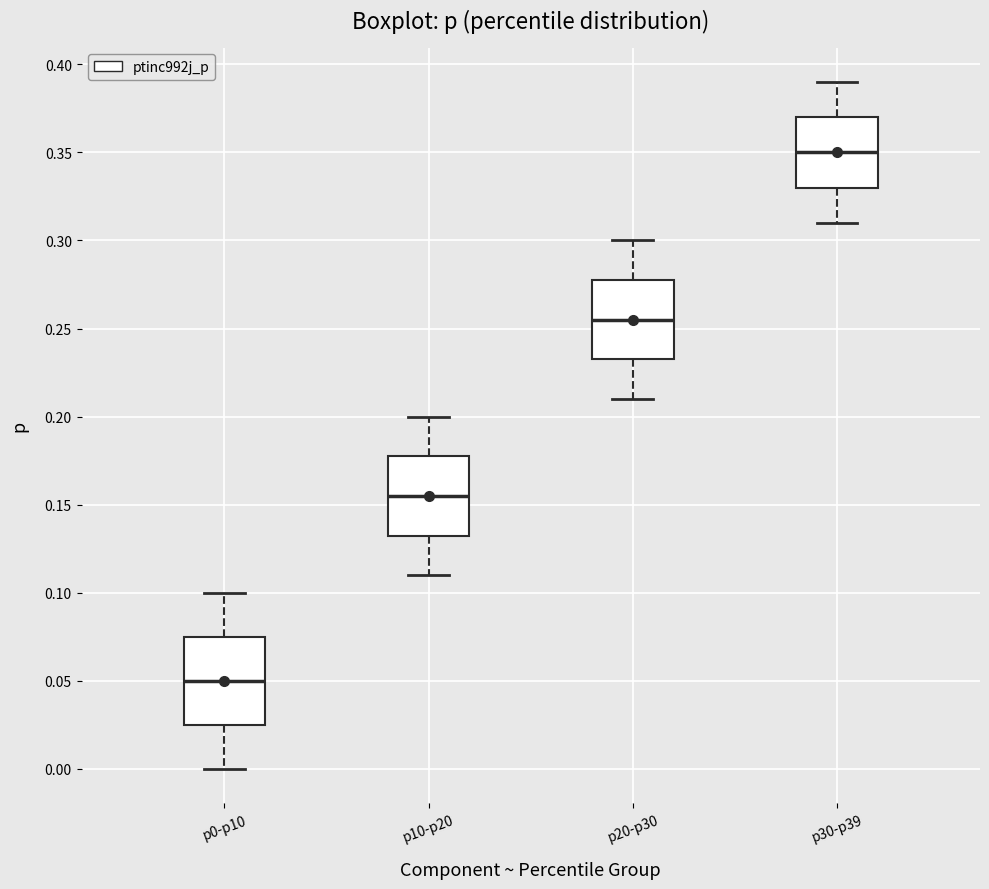

Where does the upper whisker of the box for p30-p39 end on the y-axis? The values are not printed on the chart, so give them approximately, as read against the axis.

0.390